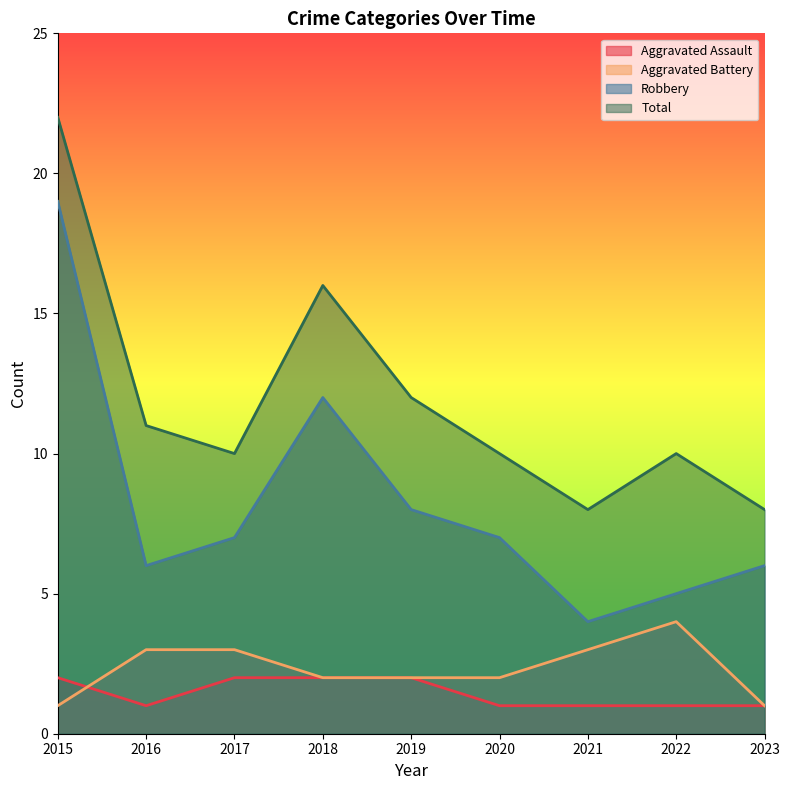

List the series in order of their peak value, lowest first.

Aggravated Assault, Aggravated Battery, Robbery, Total